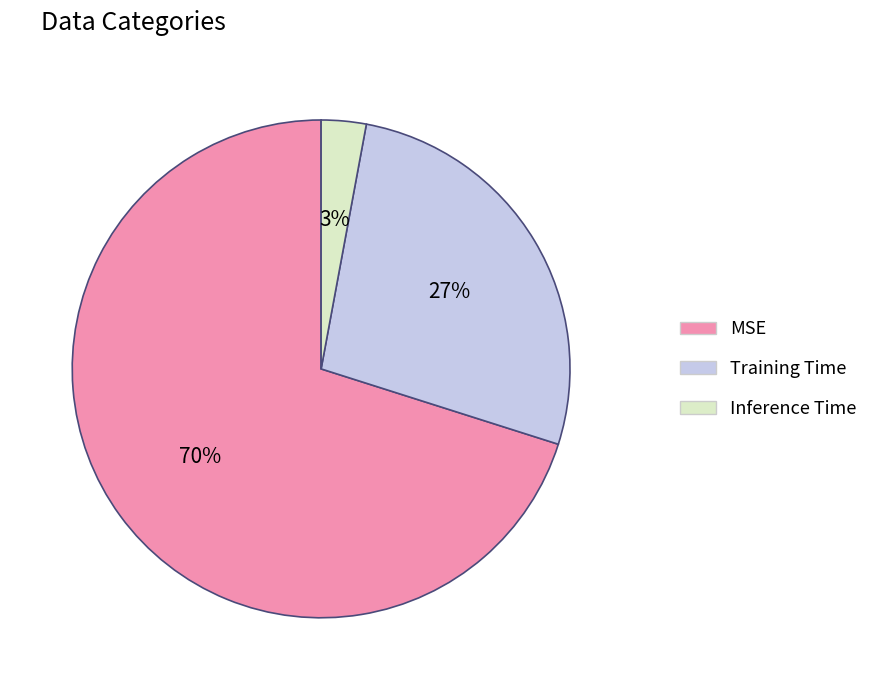

Do MSE and Training Time together represent more than half of the pie?

Yes